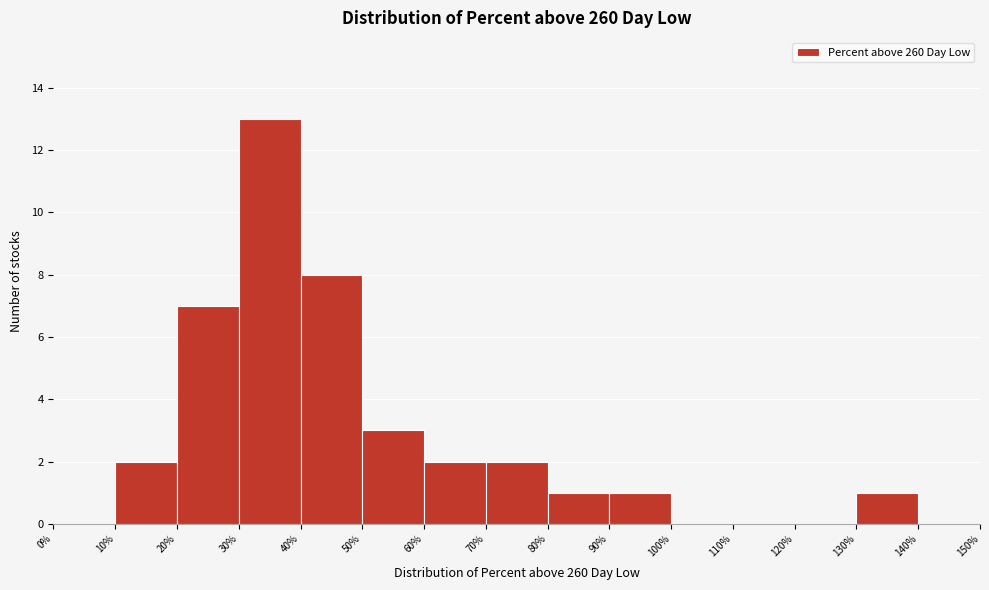

Over which range of the x-axis is the bar tallest?

30% to 40%